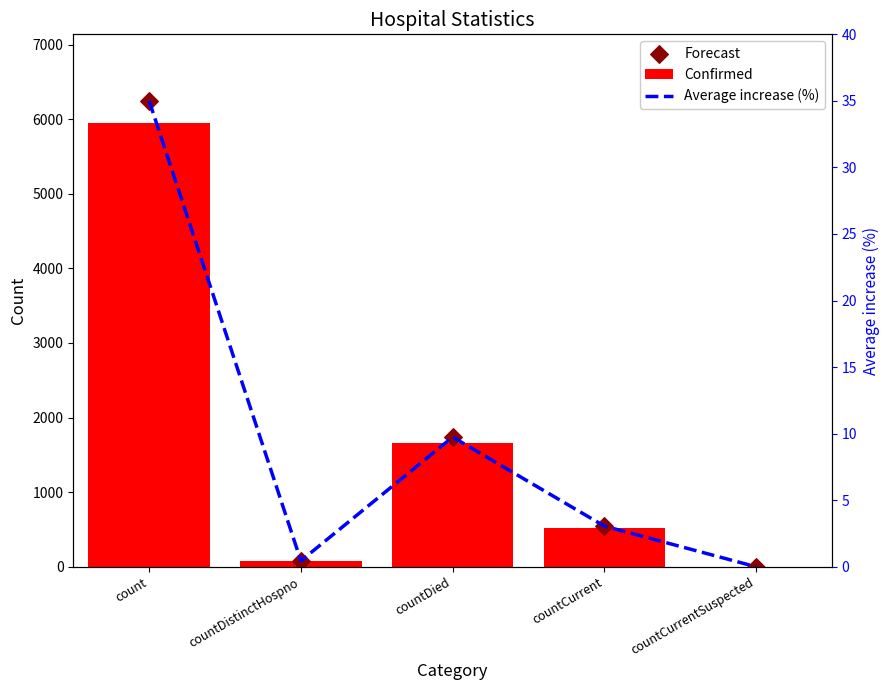

Is the value of Average increase (%) at countCurrentSuspected greater than the value of Confirmed at countDied?

No